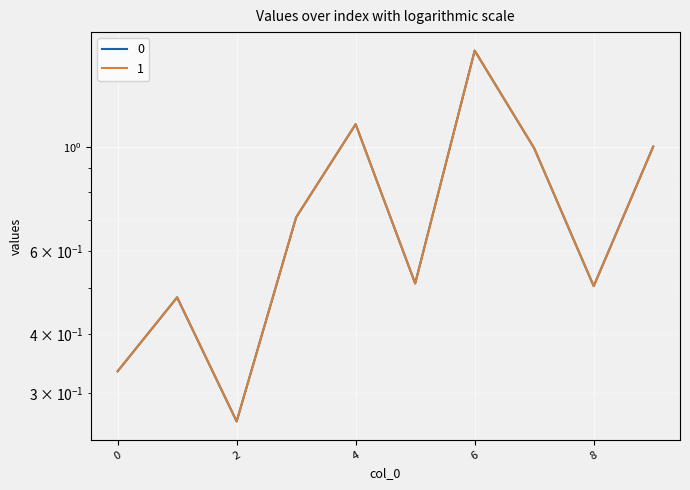

How many times do 1 and 0 cross each other?

5